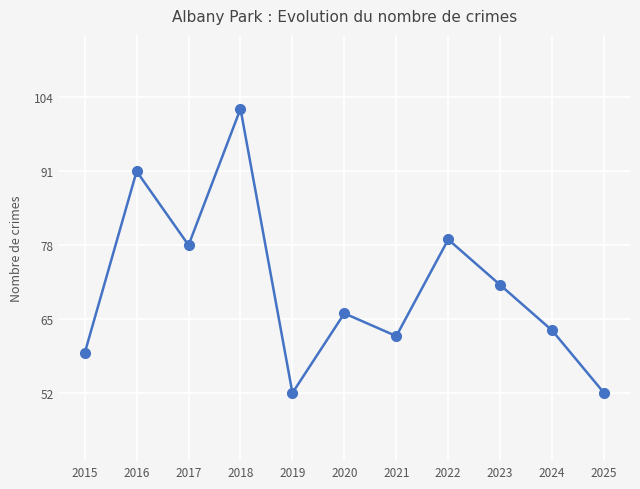

What is the difference between the values at 2020 and 2023?

5